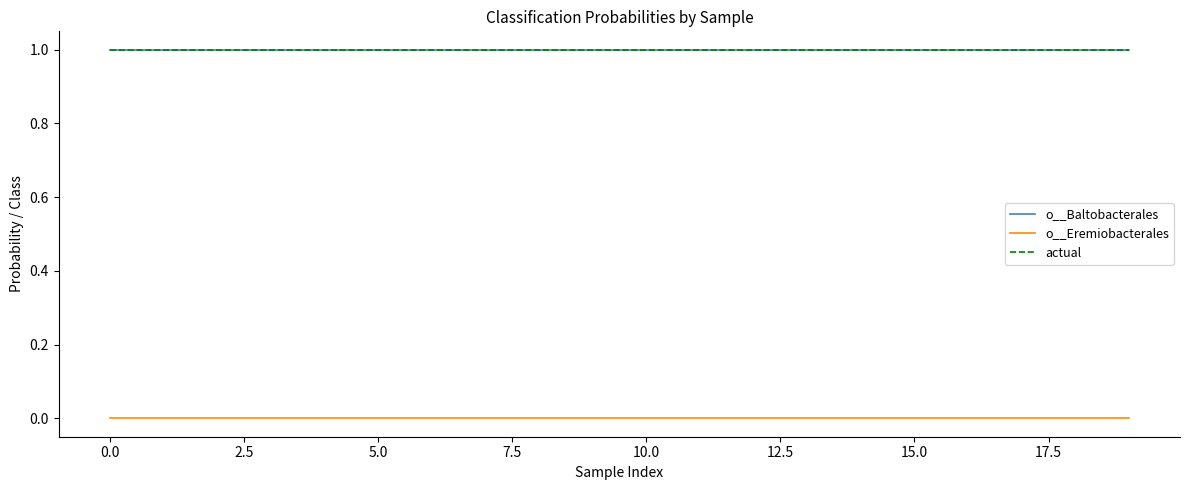

Does the chart have visible grid lines?

No